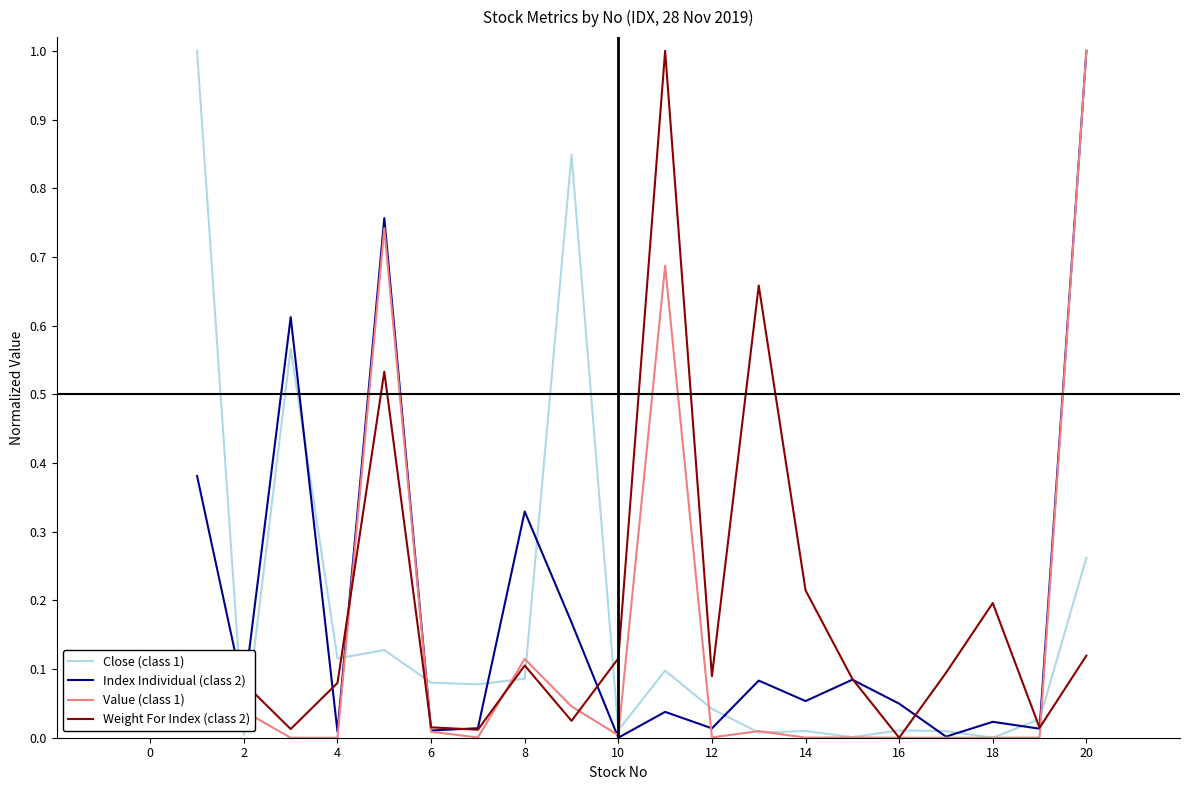

Which series ends up on top after the final intersection of Weight For Index (class 2) and Index Individual (class 2)?

Index Individual (class 2)